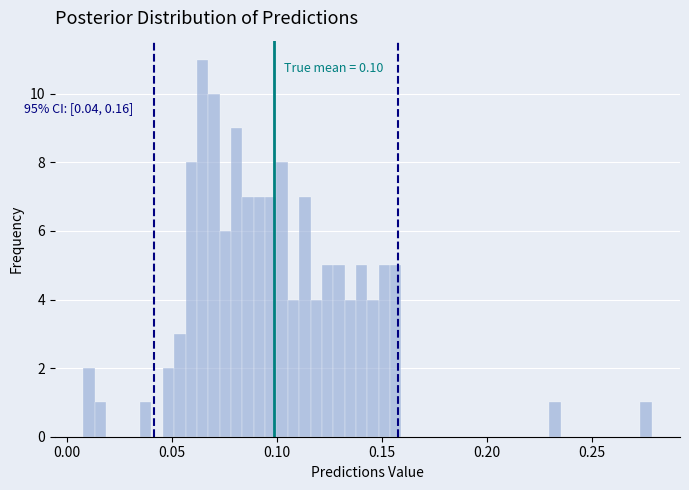

Read against the x-axis, roughly where is the centre of the tallest bar?

0.065